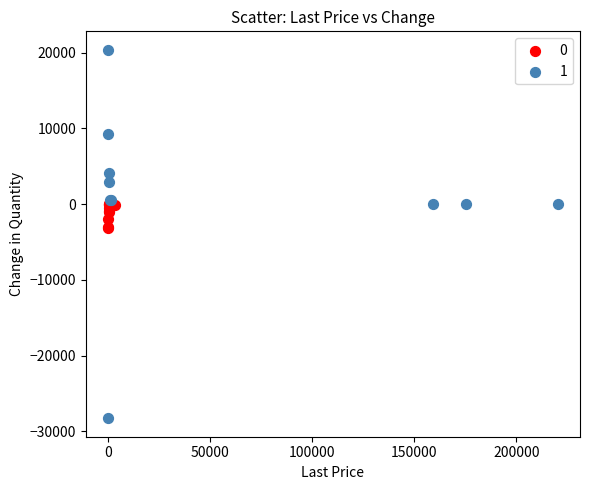

What are all the series names shown in the legend?

0, 1